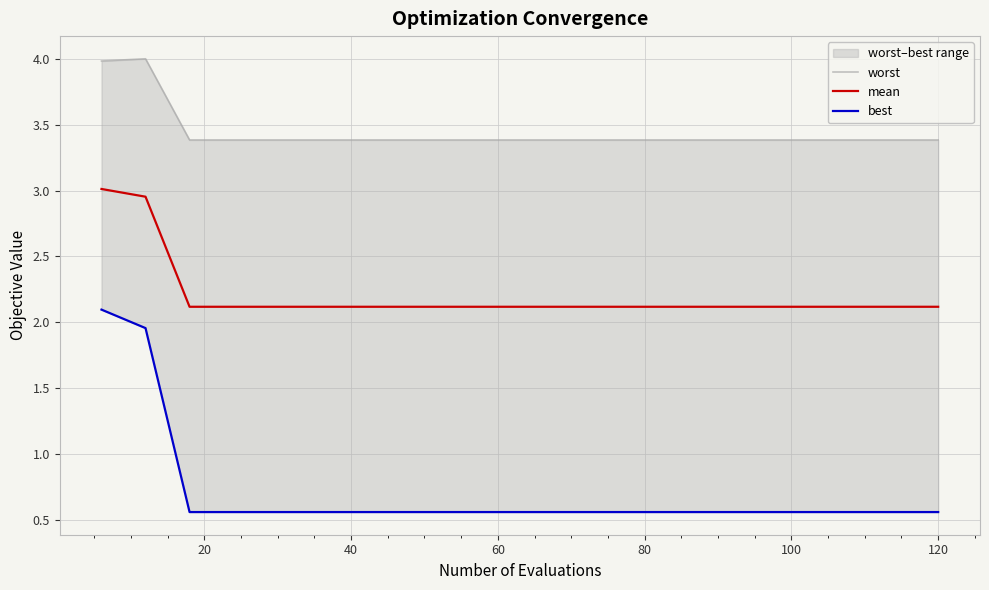

What is the minimum value for mean?

2.1